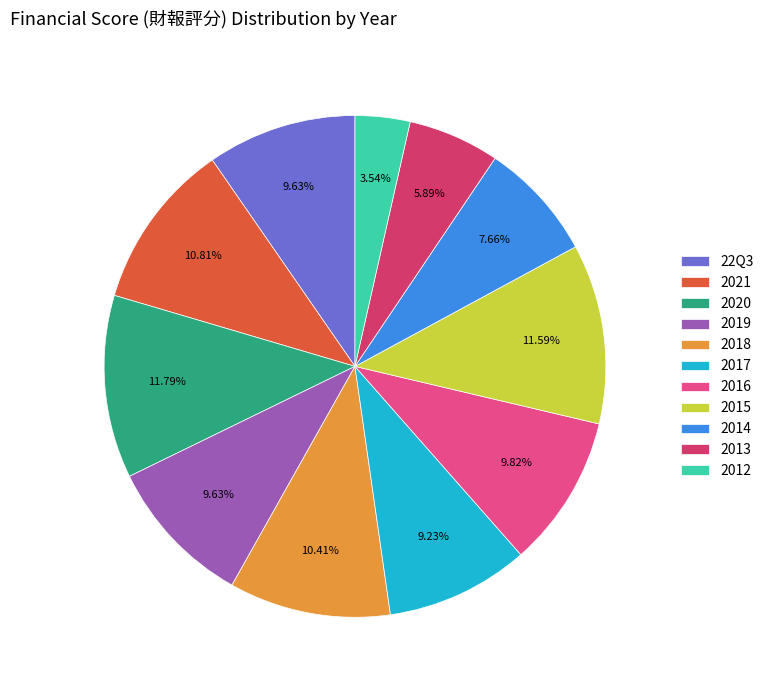

To the nearest percent, what percentage of the pie is 2015?

12%